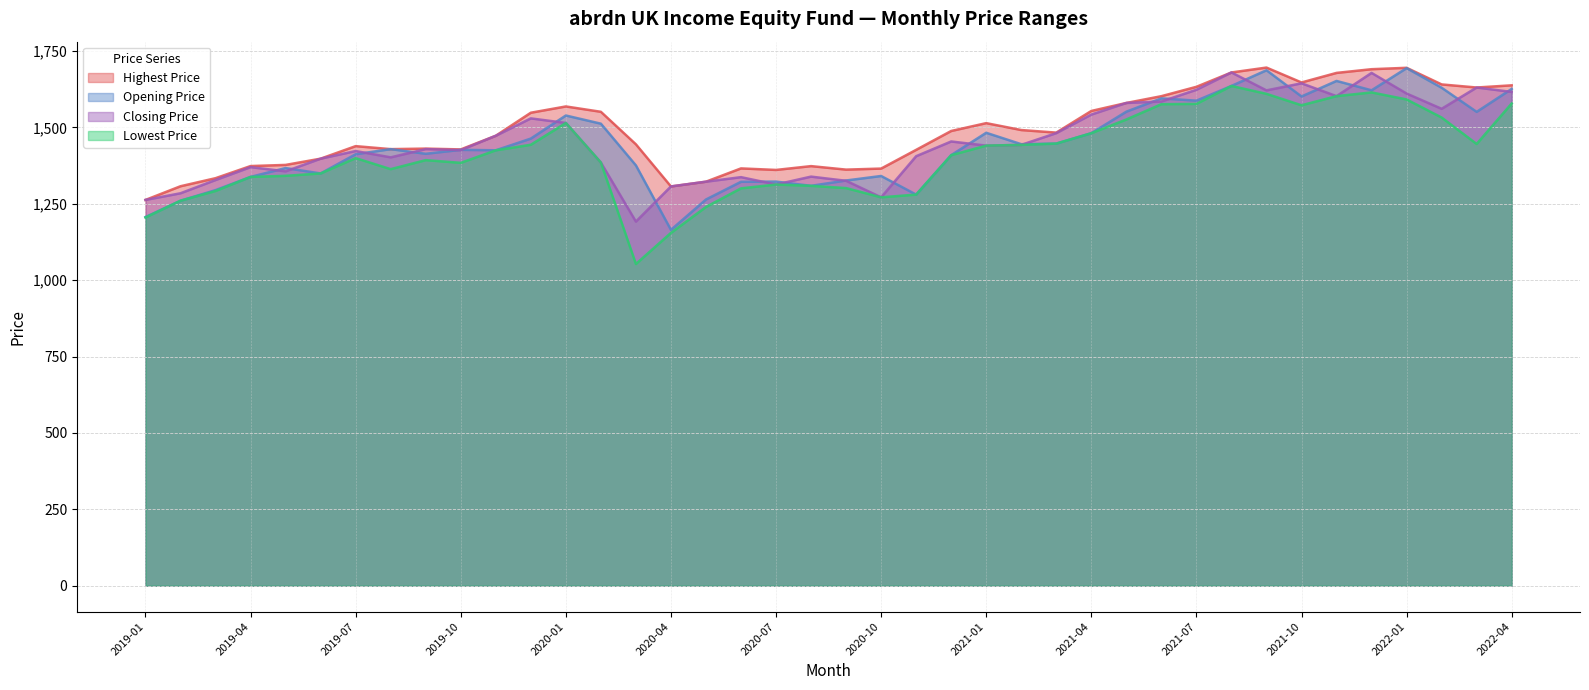

What is the value of the Opening Price point at the 24th from the left?

1409.1